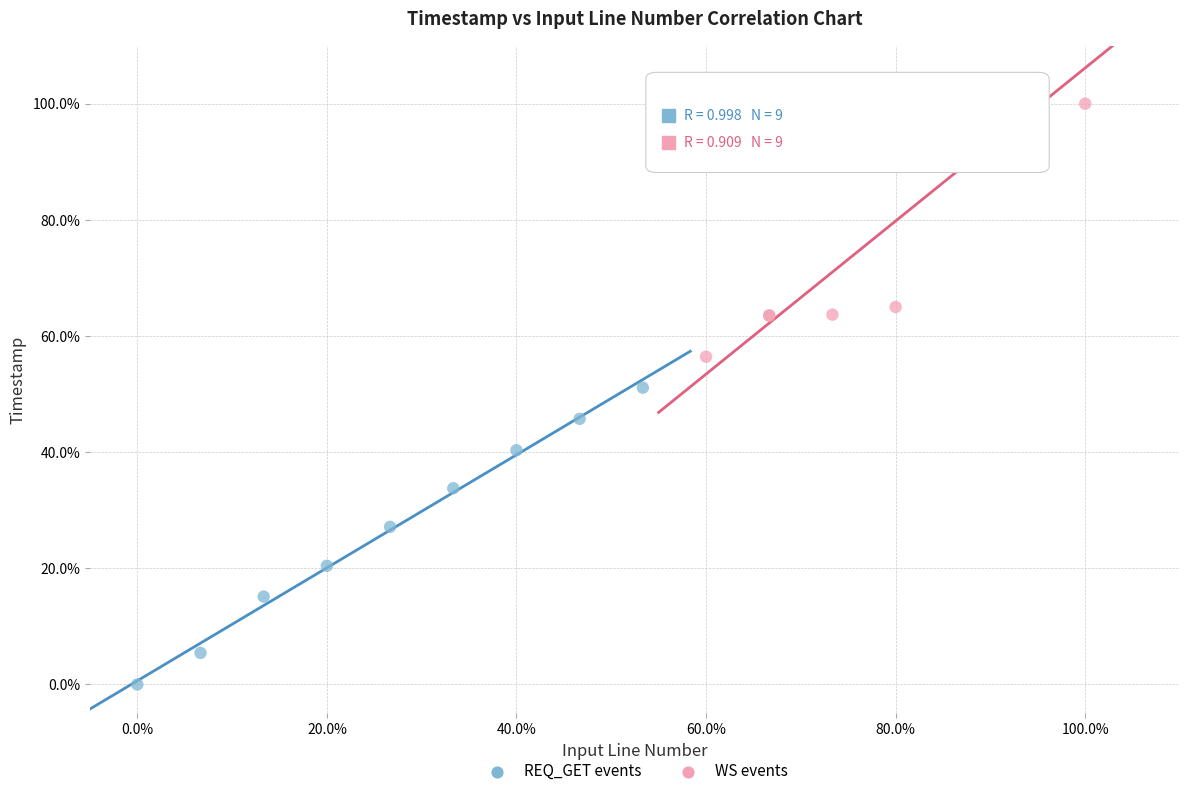

What are all the series names shown in the legend?

REQ_GET events, WS events